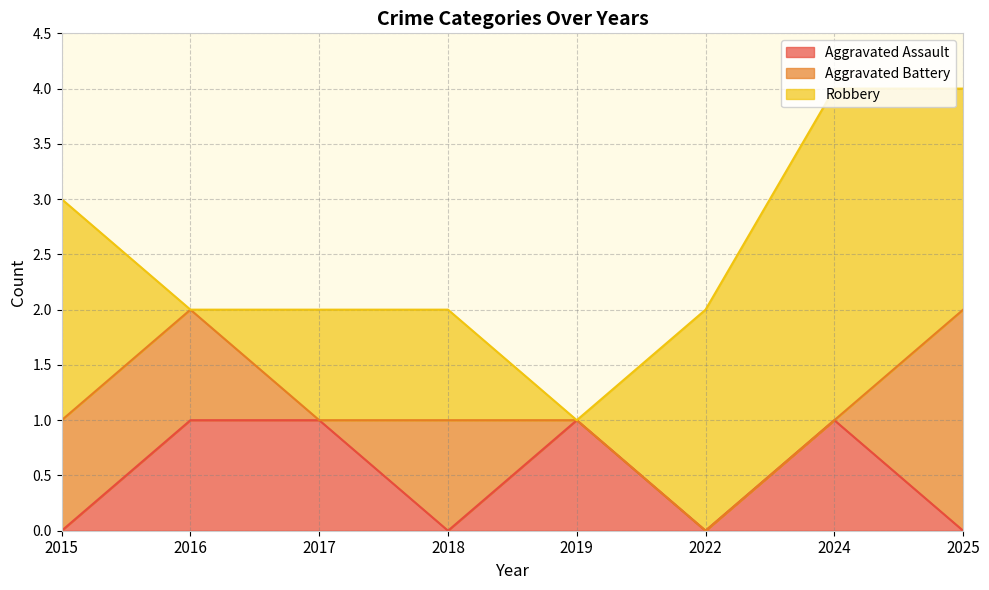

True or false: Robbery has a value of 2 at 2015.

True